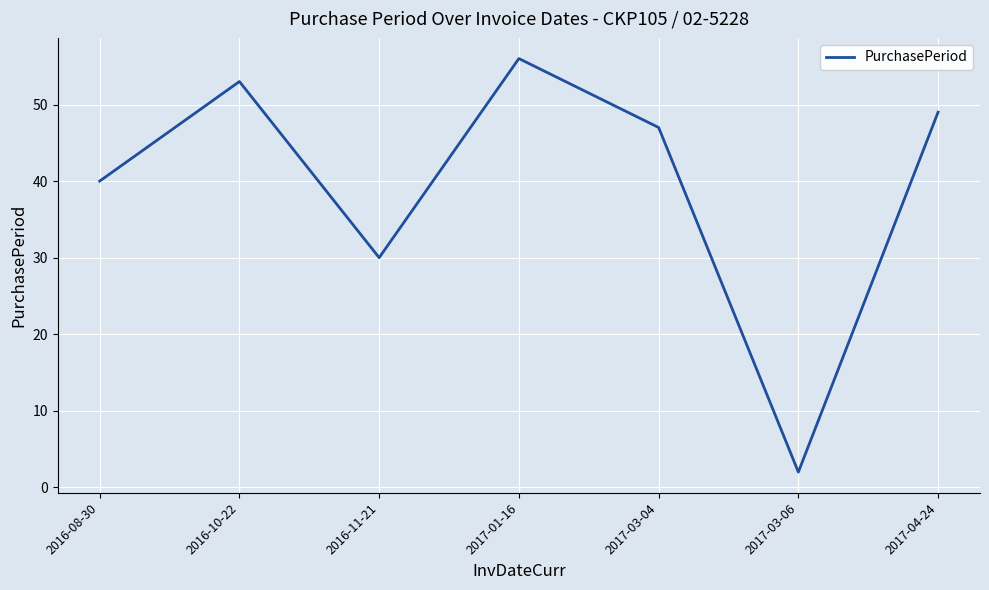

What position from the right is 2017-03-04?

3